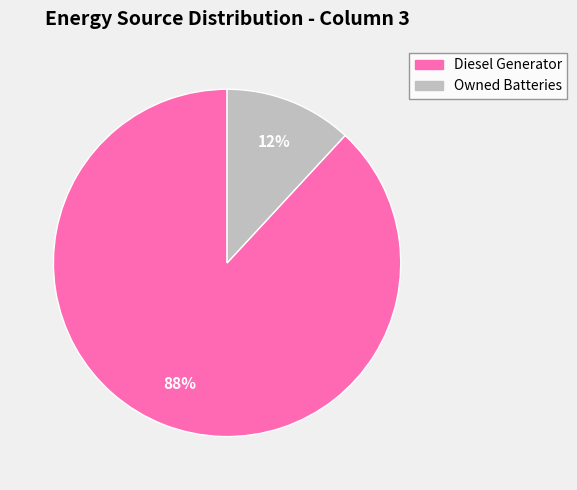

Does any single category account for the majority?

Yes